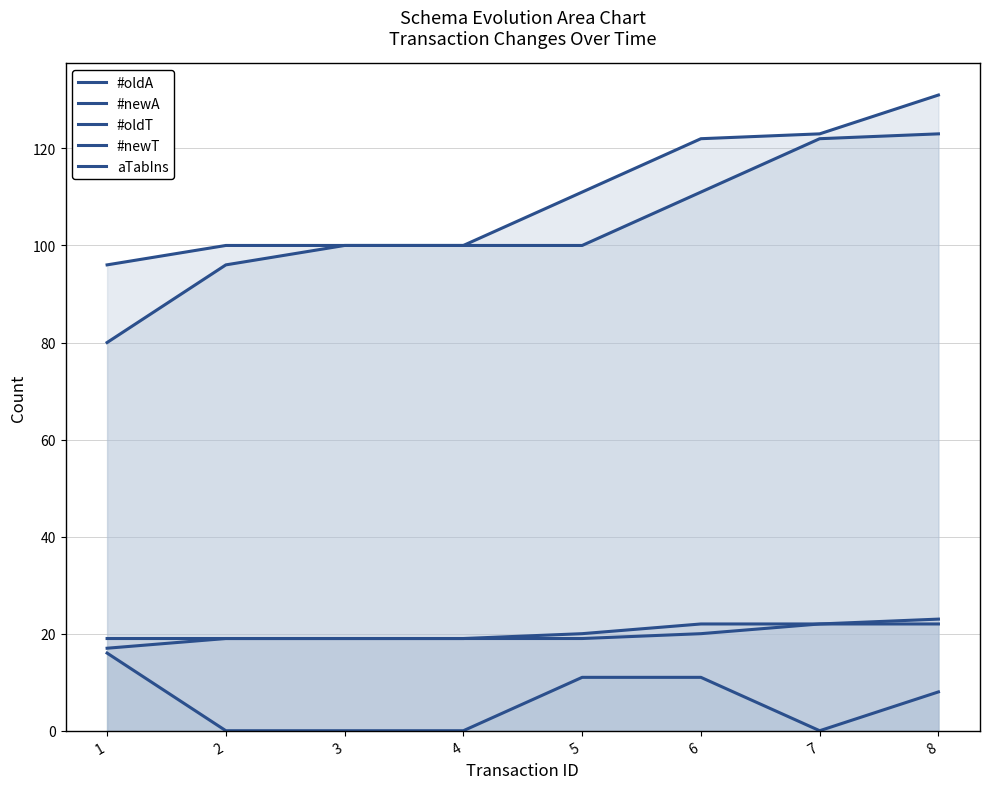

Is the value of #newT at 5 greater than the value of #newA at 6?

No